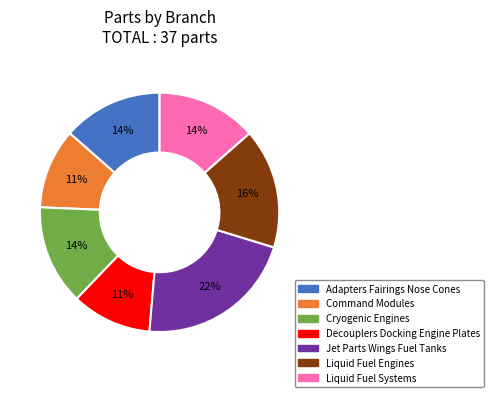

The Command Modules slice represents 19% of the pie. True or false?

False